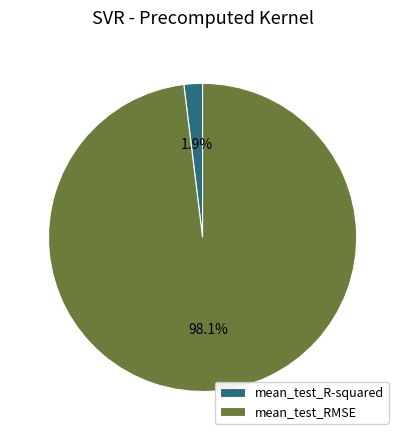

Which has a higher value, mean_test_R-squared or mean_test_RMSE?

mean_test_RMSE